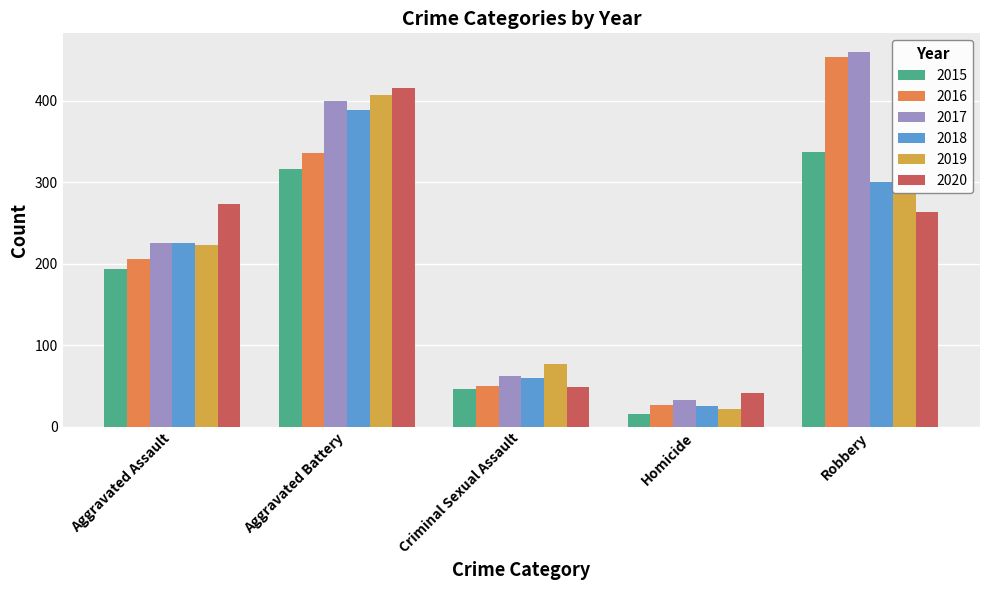

List the labels in order of 2020 value, largest first.

Aggravated Battery, Aggravated Assault, Robbery, Criminal Sexual Assault, Homicide